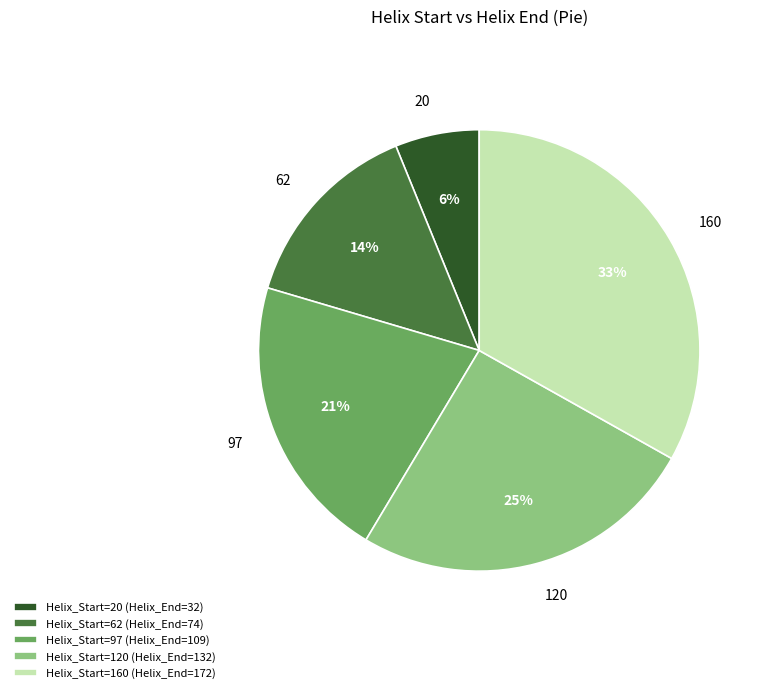

True or false: Helix_Start=160 (Helix_End=172) accounts for 33% of the total.

True